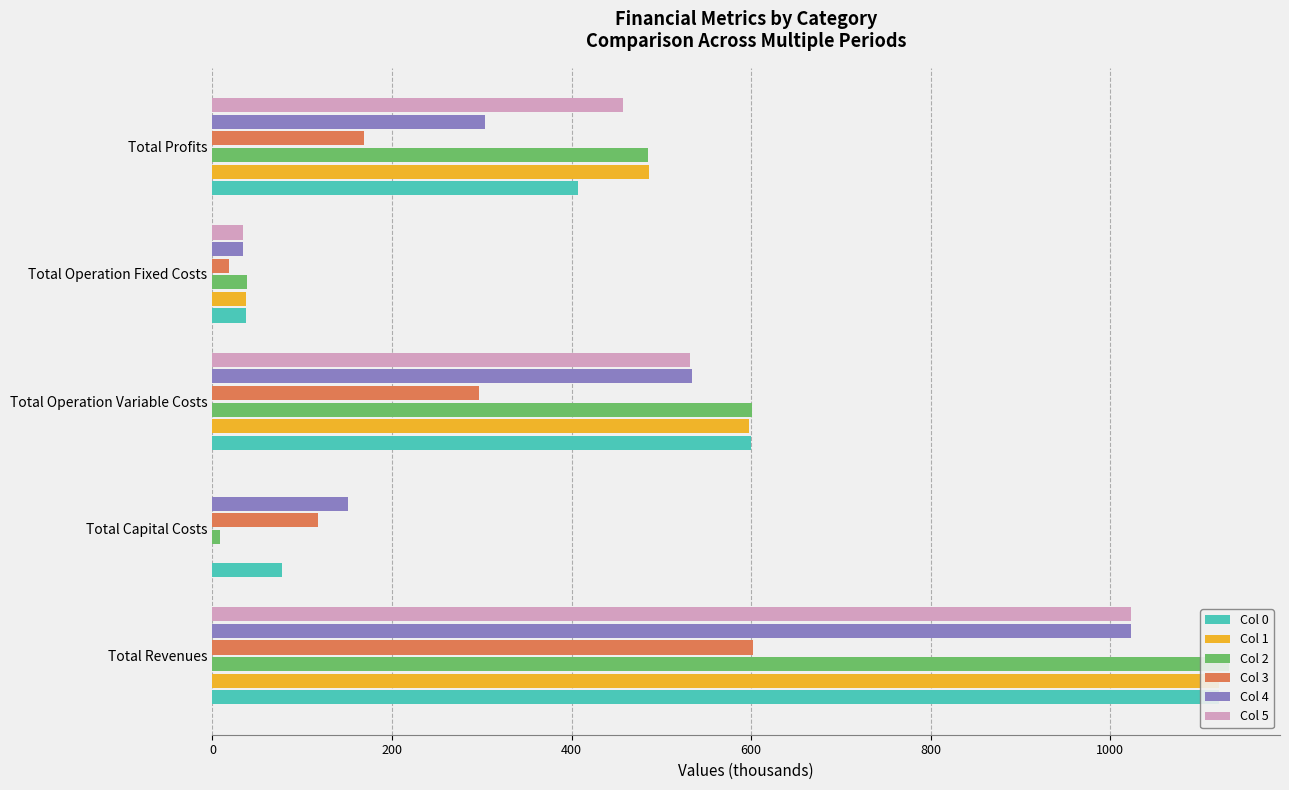

What is the sum of all Col 4 values?

2045.8